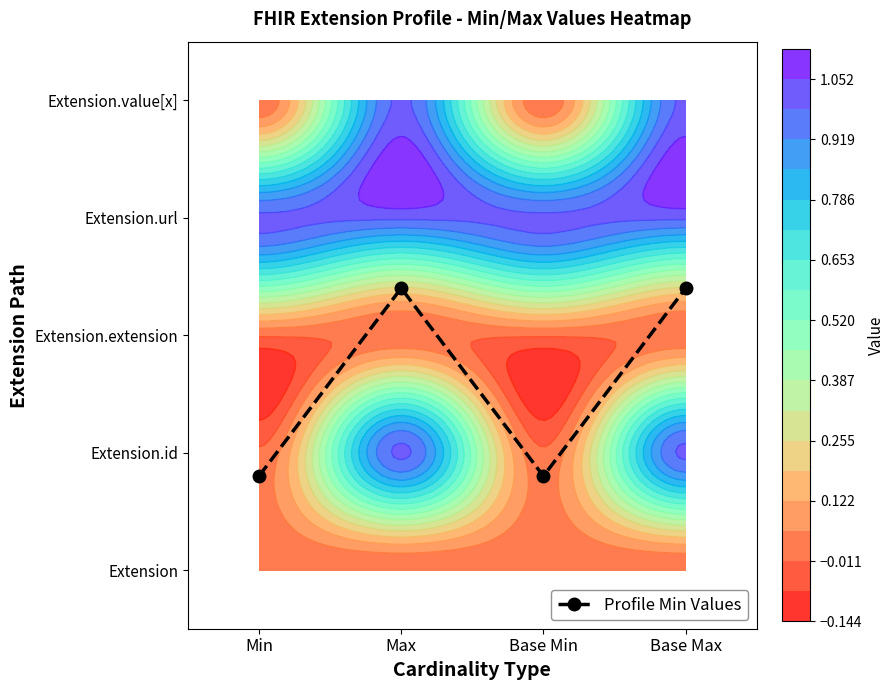

Reading right to left, transcribe all the data shown in this chart.

2.4	0.8	2.4	0.8